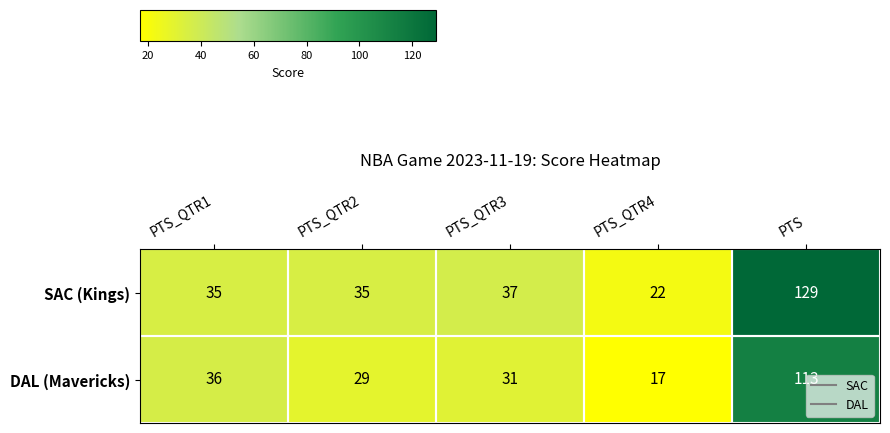

Where is DAL (Mavericks) nearest to the value 65?

PTS_QTR1